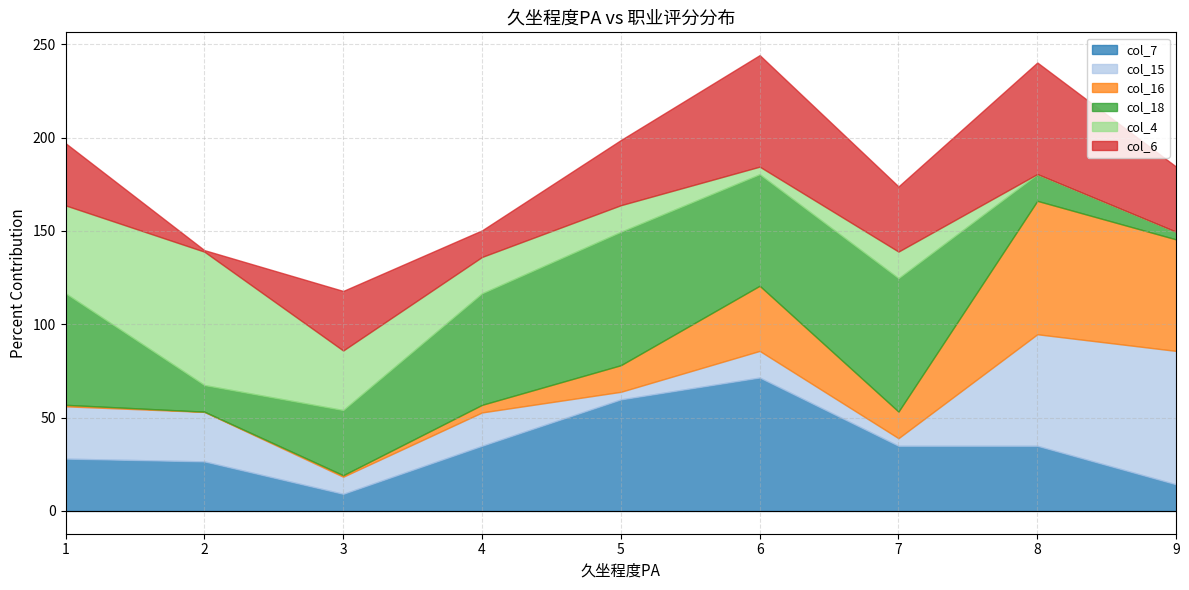

The col_7 series shows 71.5 at 6. True or false?

True